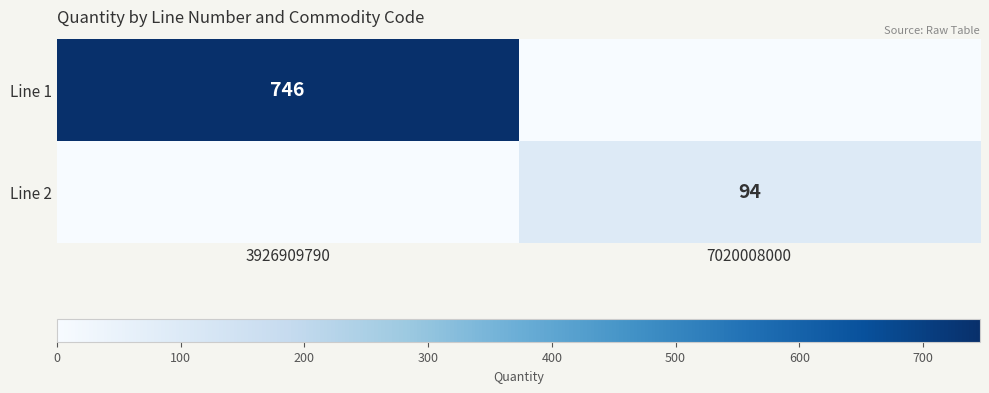

The value of Line 2 at 7020008000 is 94. True or false?

True